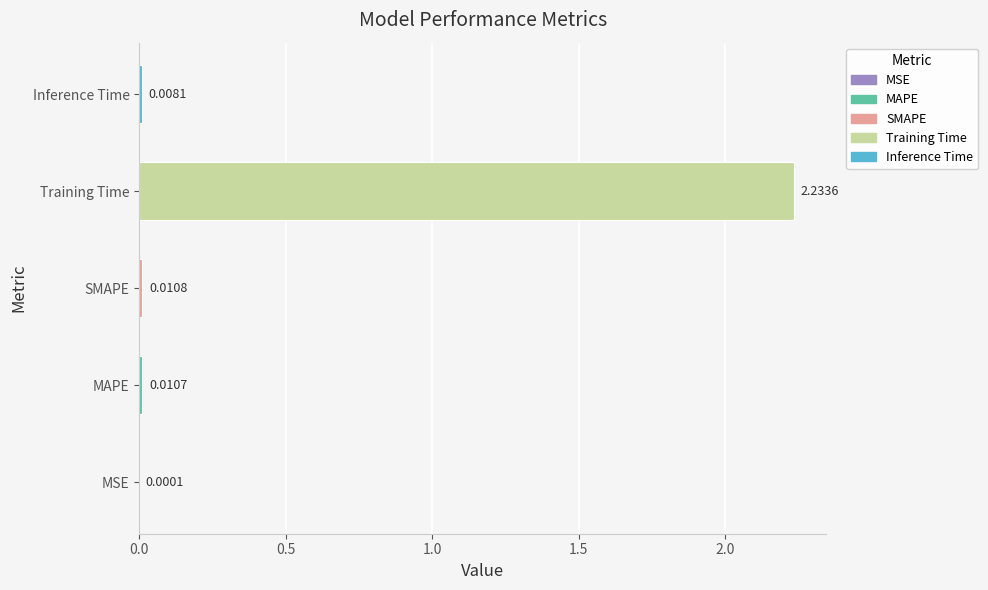

What is the average value?

0.5